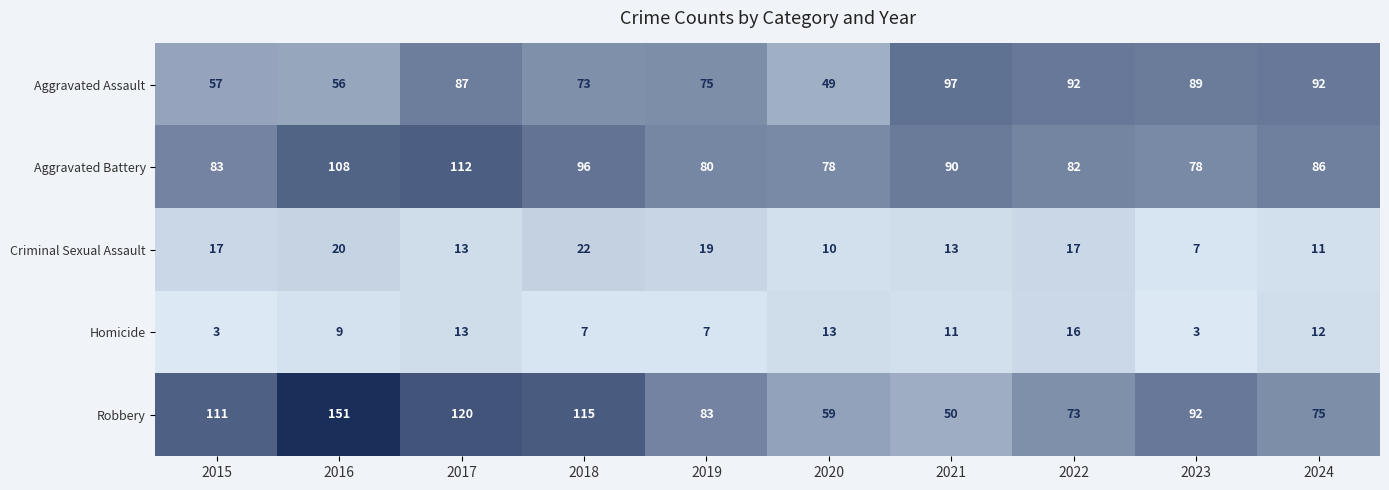

Count the number of categories in the chart.

10